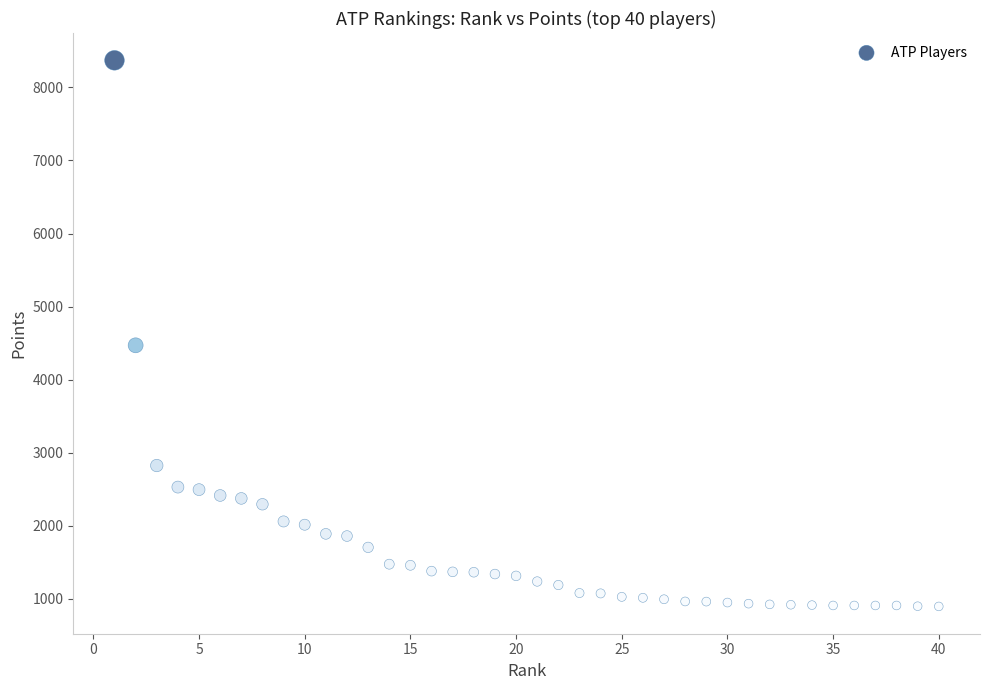

What Y value in the scatter plot is closest to 4633?

4470